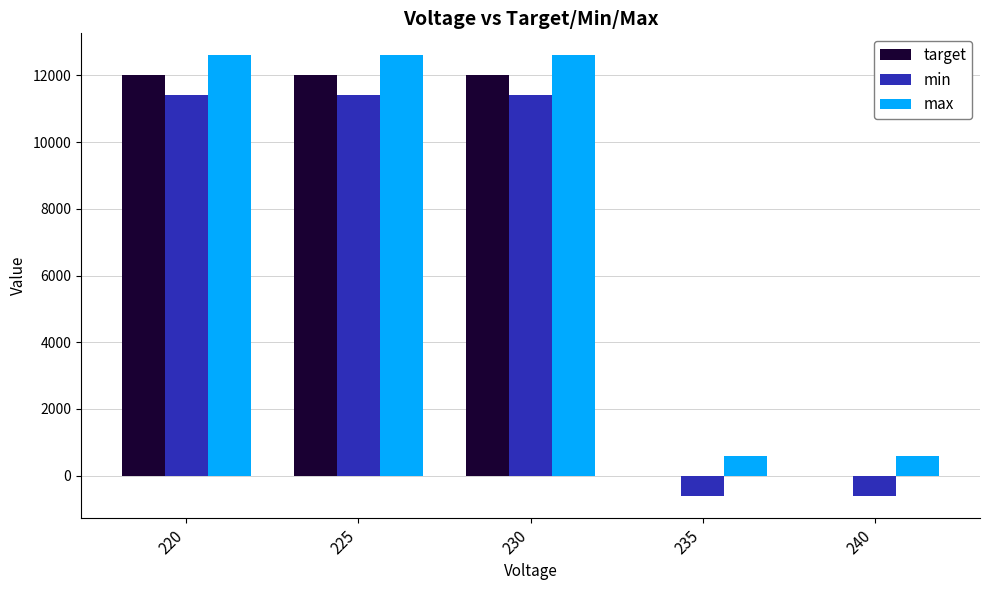

What is the highest value of the min series?

11400